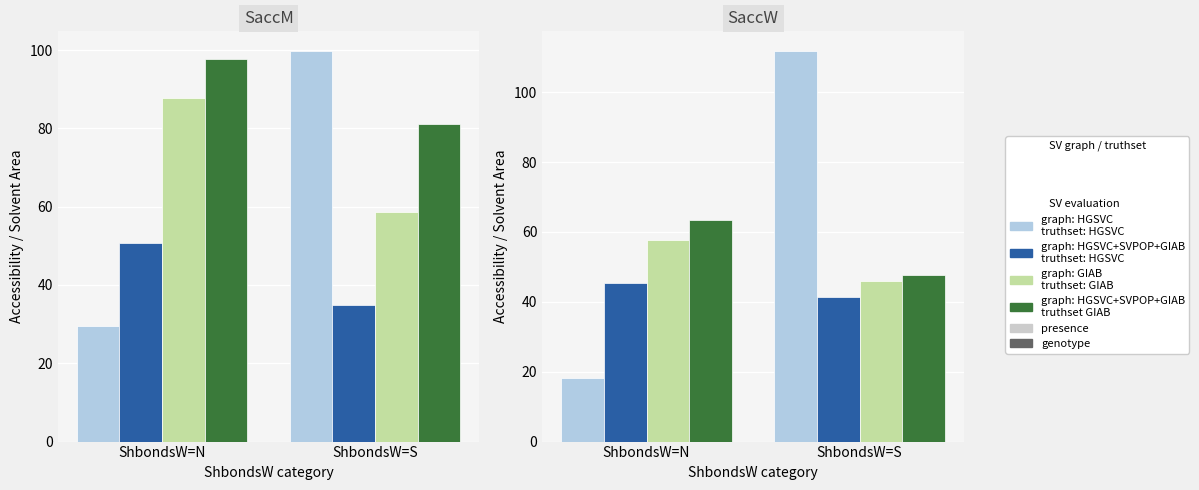

What is the difference between the maximum and minimum values in the graph: HGSVC+SVPOP+GIAB / presence series?

4.0